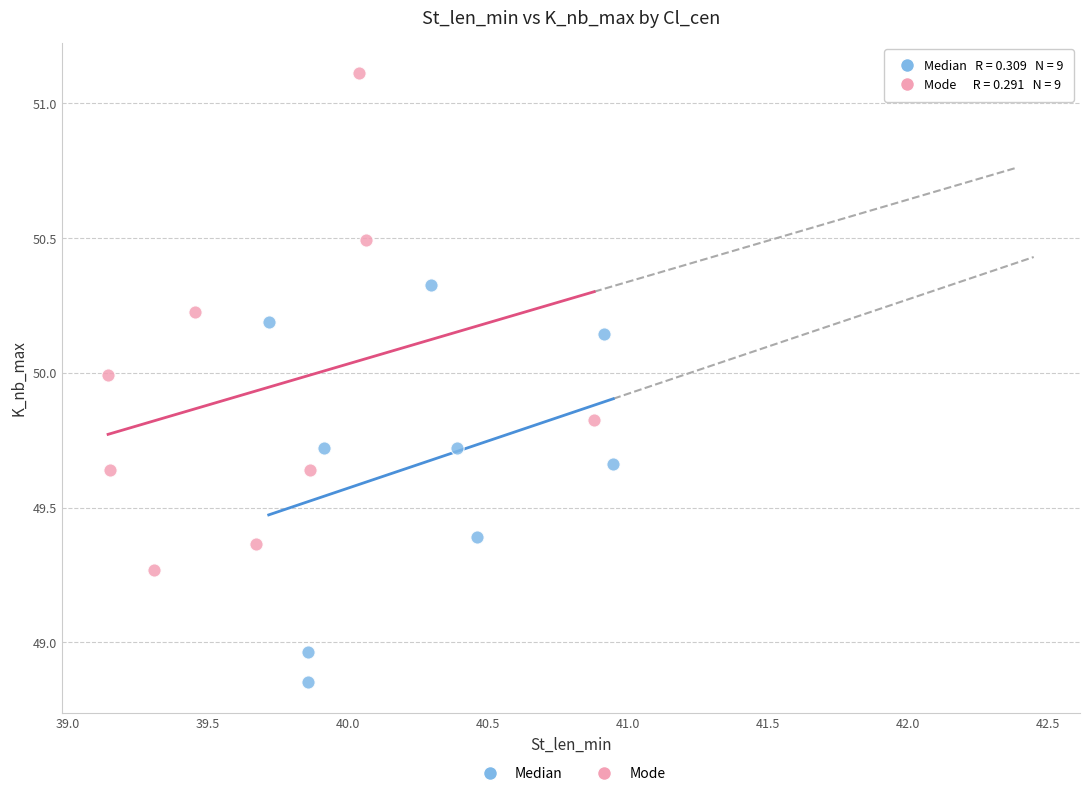

Which series reaches the minimum Y coordinate?

Median